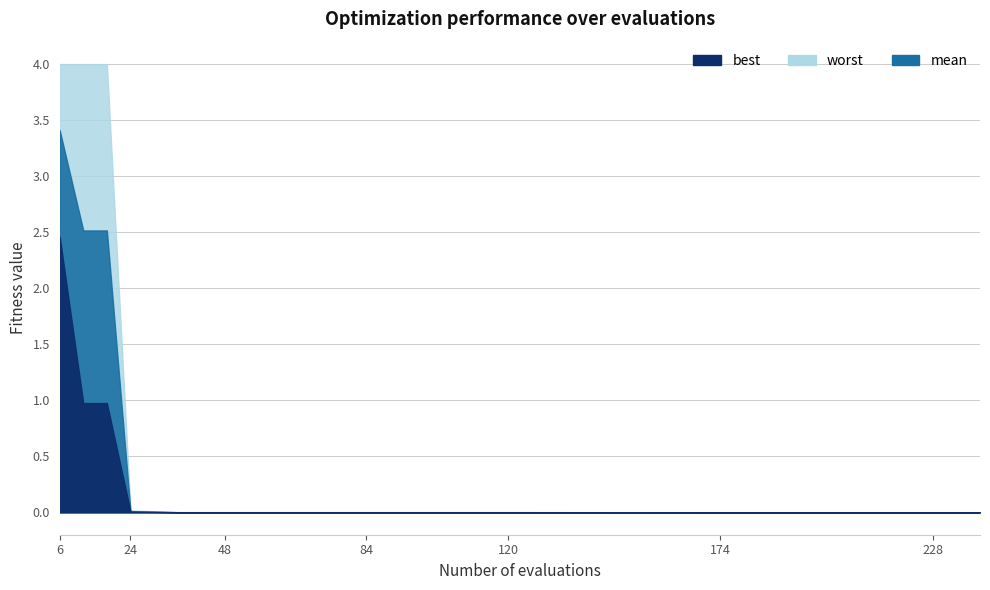

What are all the series names shown in the legend?

mean, best, worst